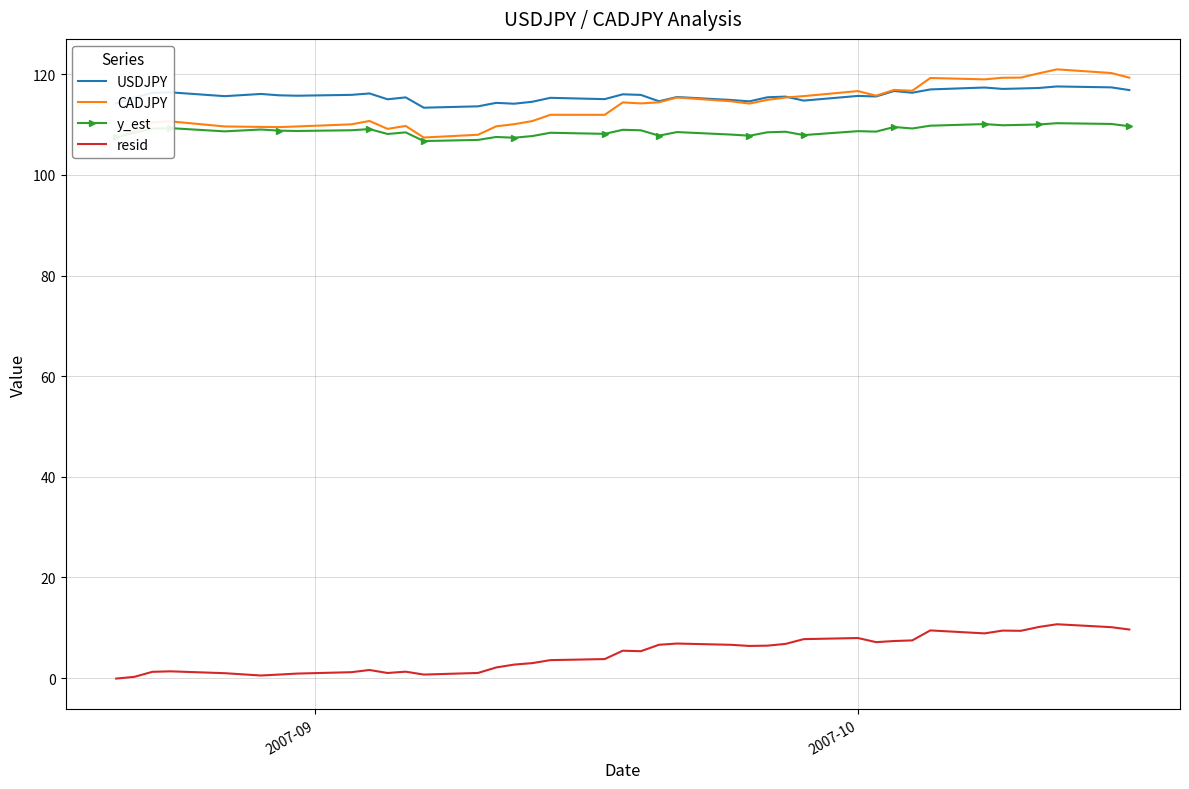

True or false: resid and y_est intersect in this chart.

False